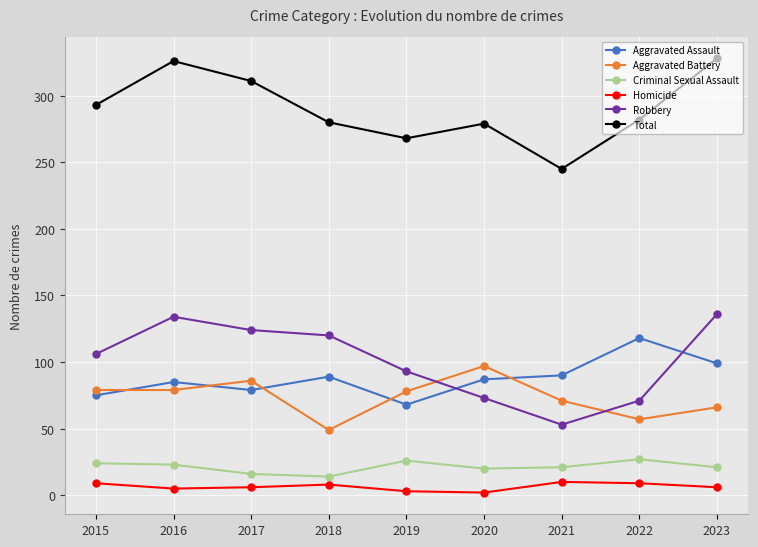

Rank the series by their maximum value, from lowest to highest.

Homicide, Criminal Sexual Assault, Aggravated Battery, Aggravated Assault, Robbery, Total